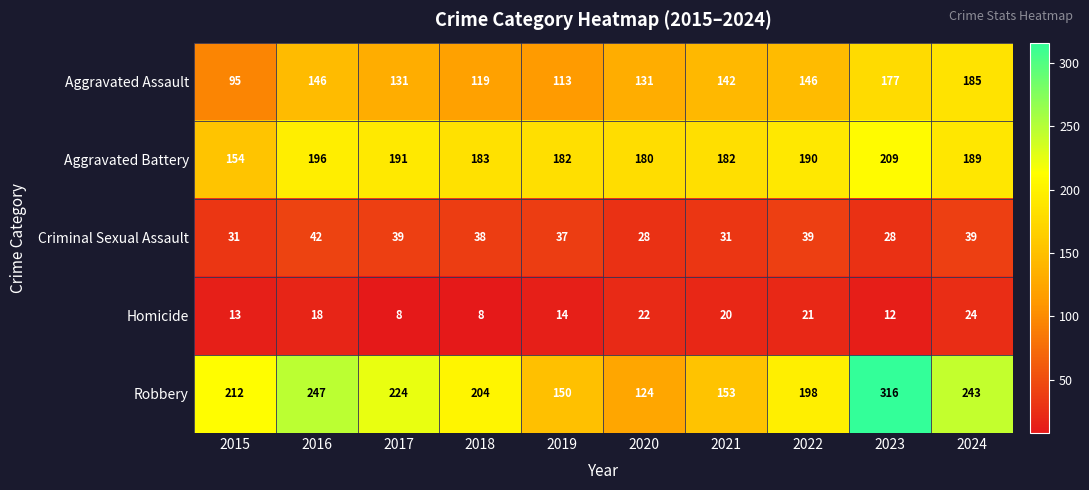

What is the difference between the maximum and minimum values in the Homicide series?

16